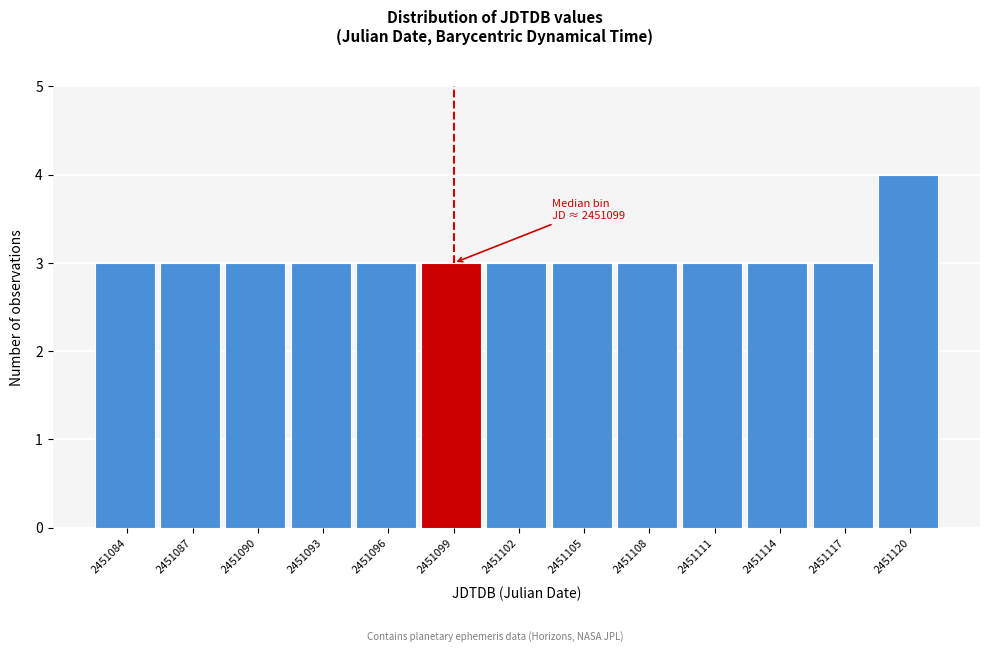

Reading left to right, list all the values displayed in this chart.

3	3	3	3	3	3	3	3	3	3	3	3	4